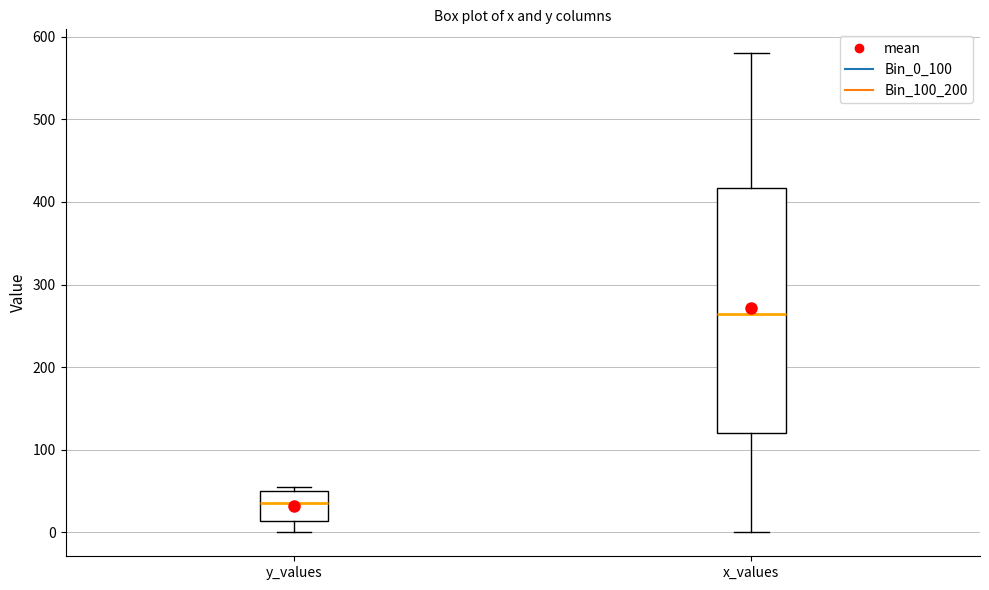

Where does the median line of the box for x_values sit on the y-axis? The values are not printed on the chart, so give them approximately, as read against the axis.

260